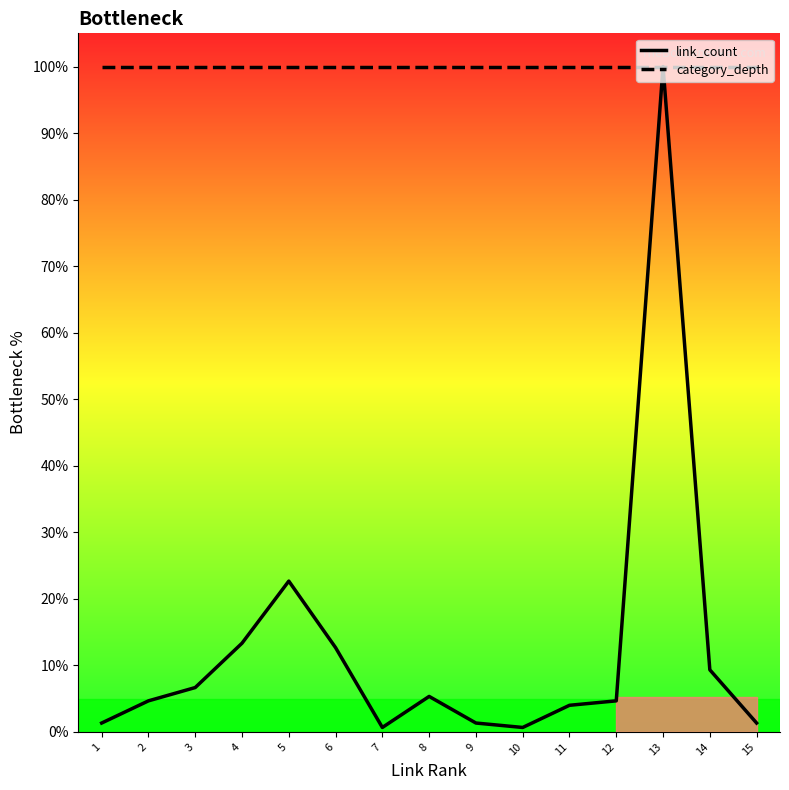

True or false: category_depth and link_count cross at least once.

False